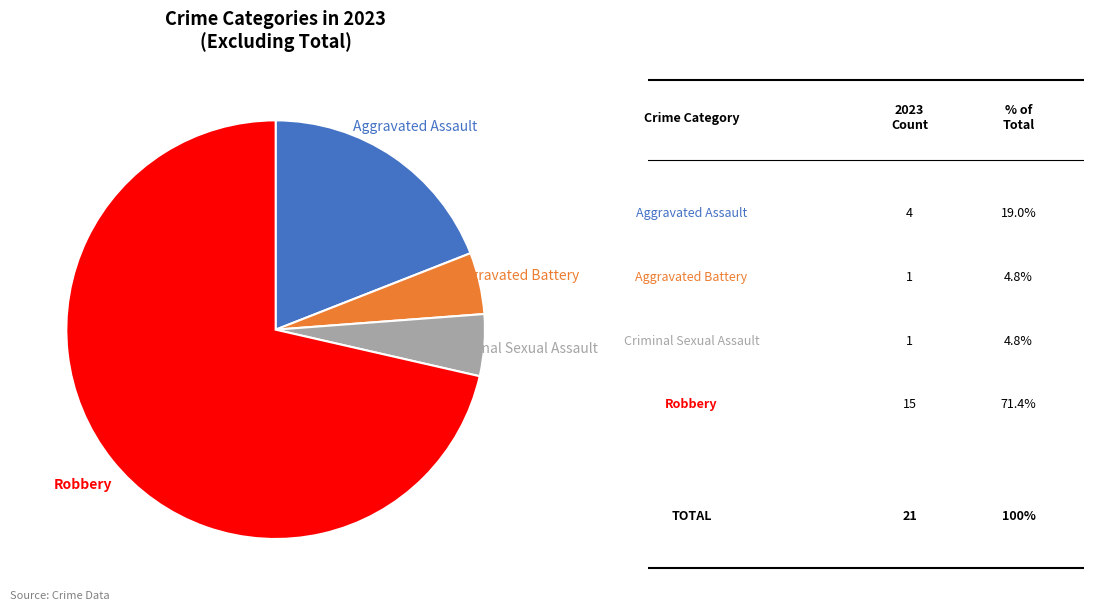

Which category has the biggest portion of the pie?

Robbery